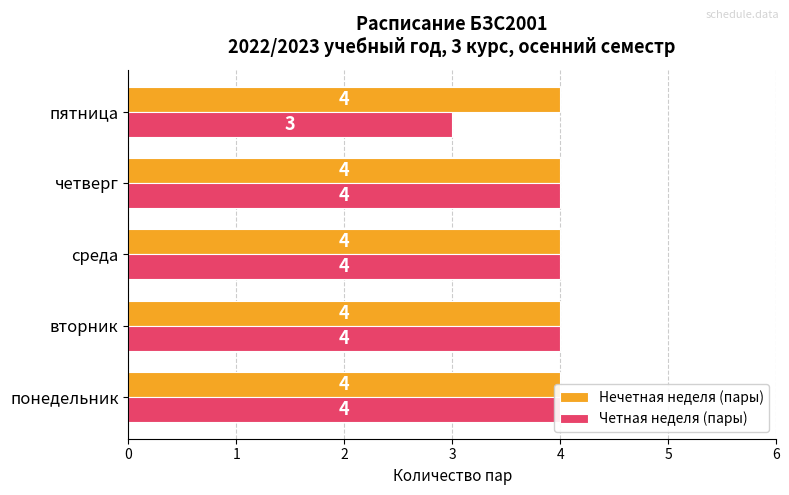

Count the number of categories in the chart.

5